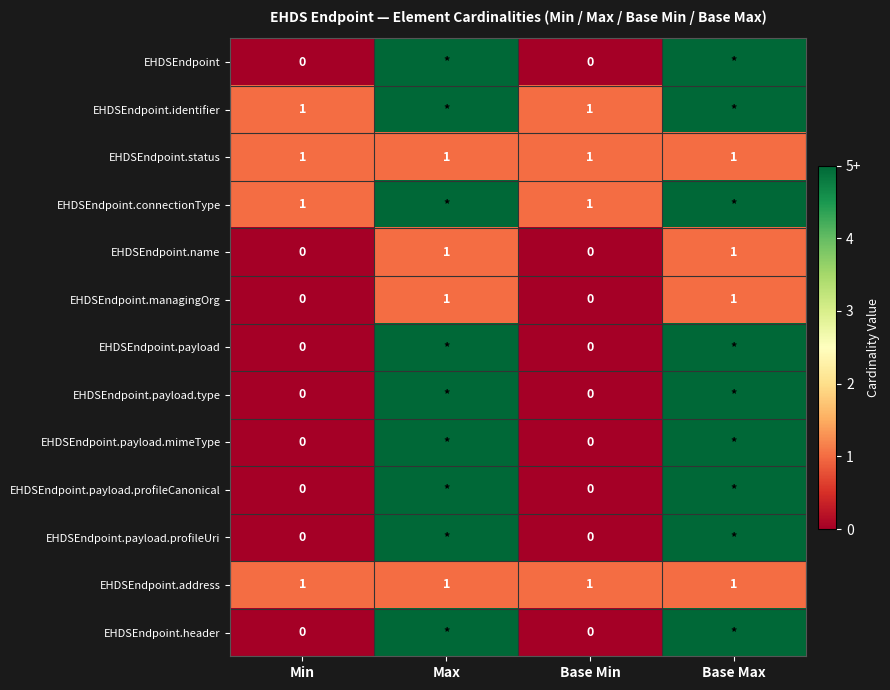

The EHDSEndpoint.name series shows 0 at Max. True or false?

False